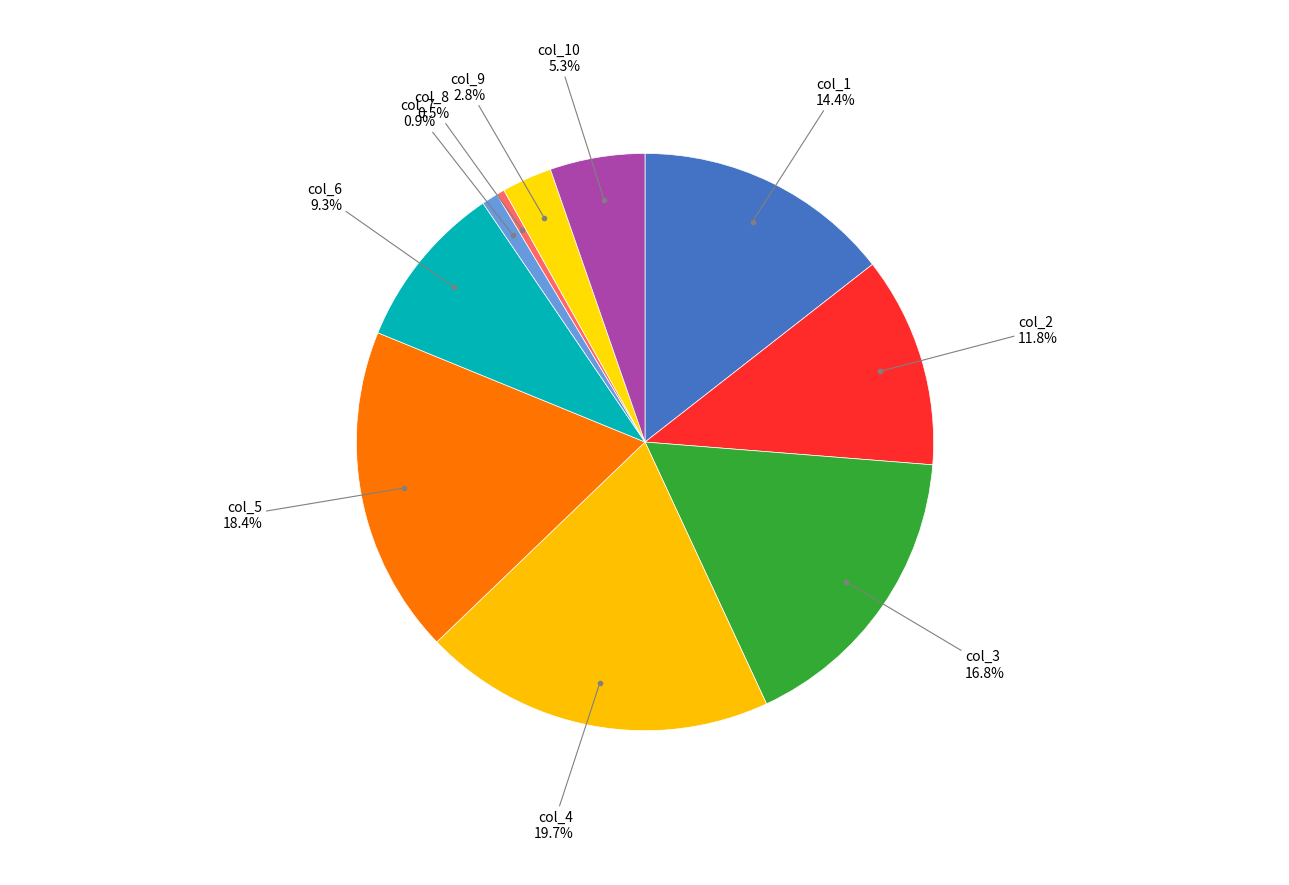

How many slices are in this pie chart?

10